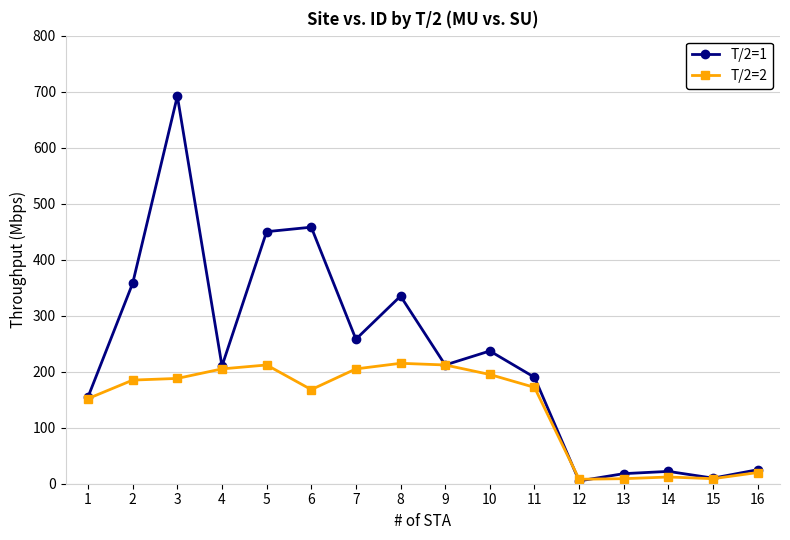

At which category is the sum across all series the highest?

3